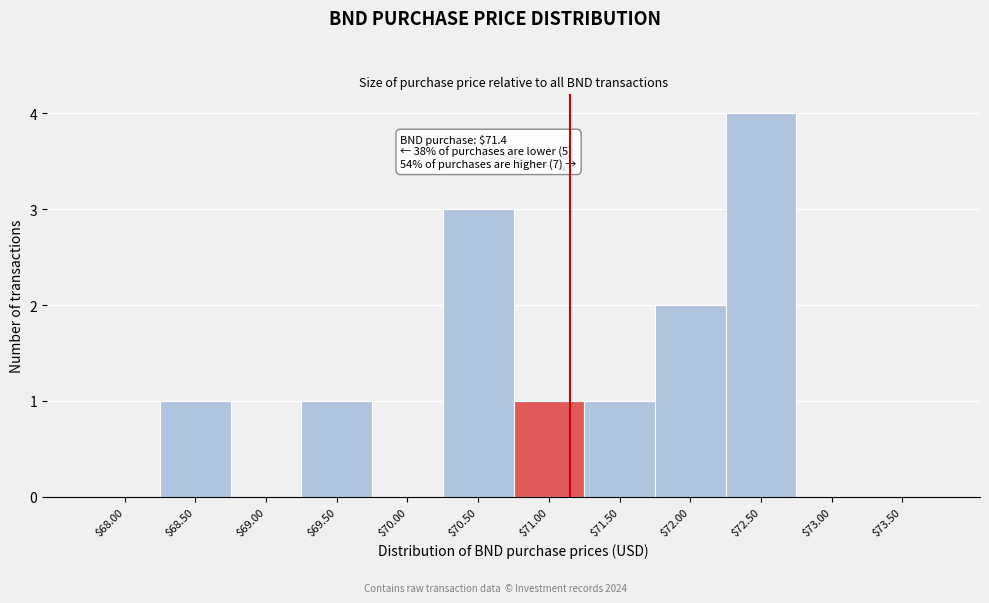

What is the sum of all values?

13